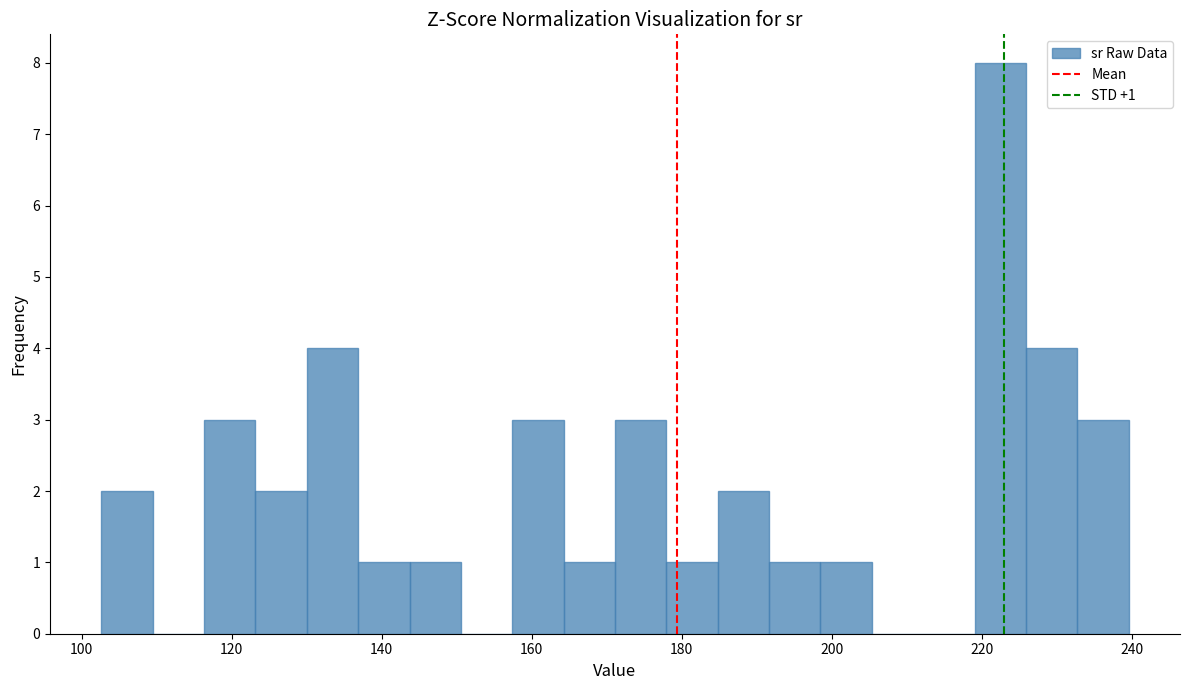

Around what value on the x-axis is the tallest bar? Give the approximate position of its centre, as read against the axis.

222